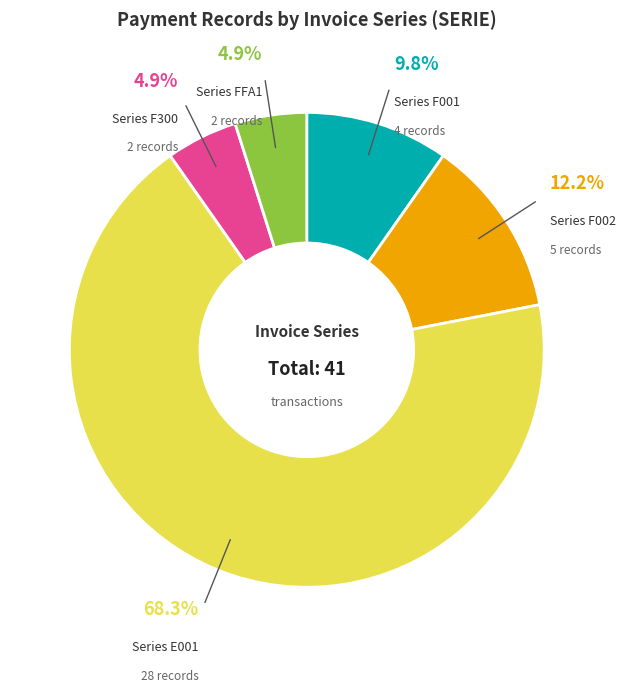

Is there a majority slice in this chart?

Yes